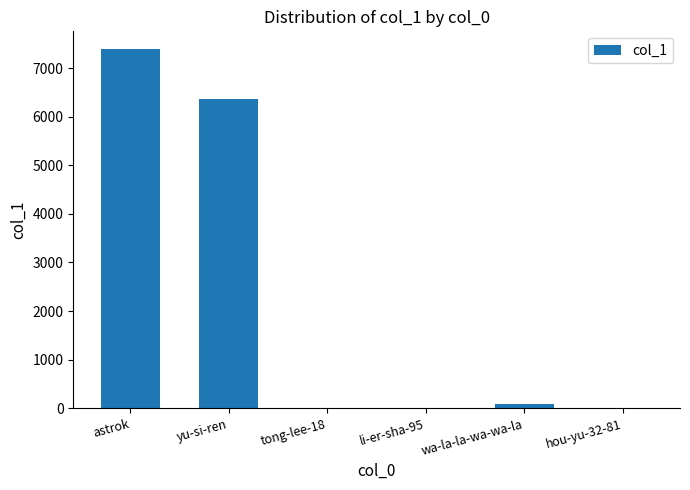

What is the change in value from astrok to tong-lee-18?

-7385